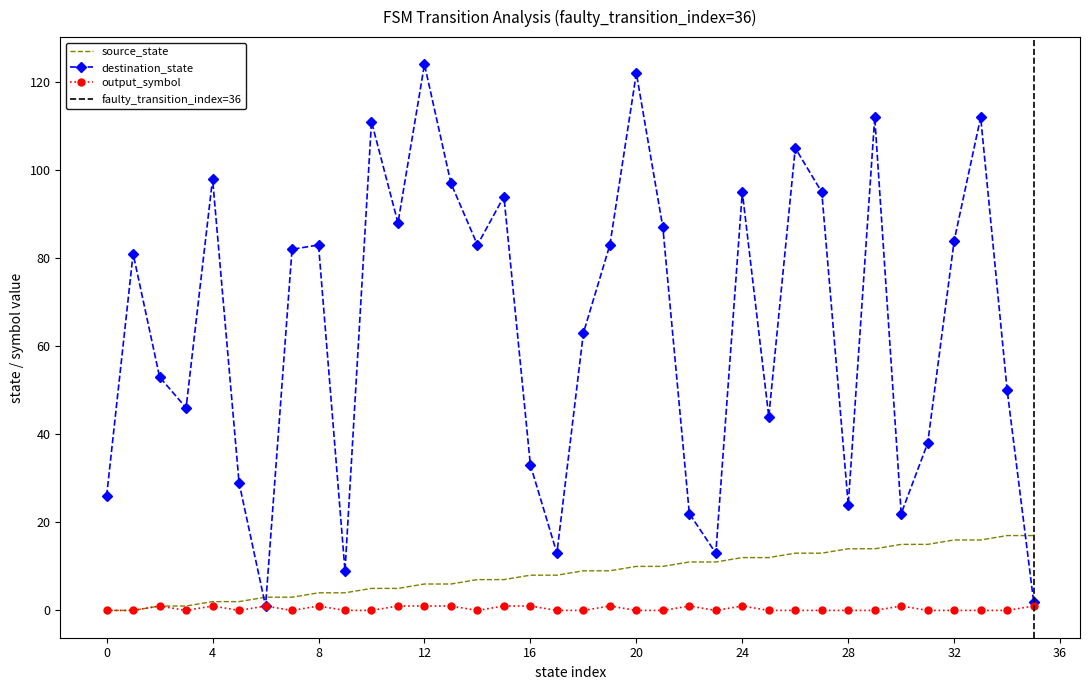

What is the difference between the second highest and second lowest values in the source_state series?

17